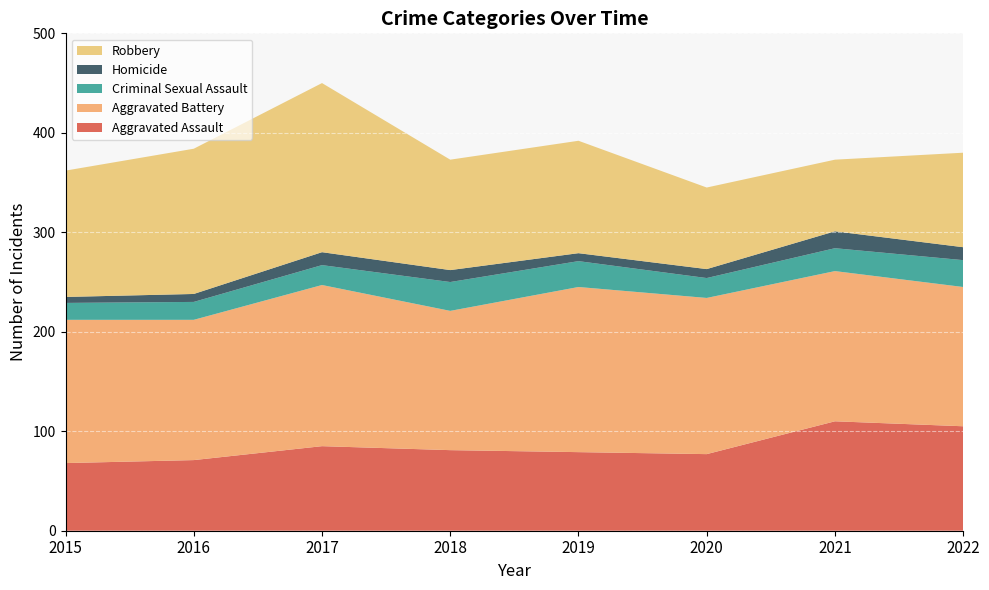

Reading left to right, extract all data points from this chart.

Aggravated Assault: 2015=68	2016=71	2017=85	2018=81	2019=79	2020=77	2021=110	2022=105
Aggravated Battery: 2015=144	2016=141	2017=162	2018=140	2019=166	2020=157	2021=151	2022=140
Criminal Sexual Assault: 2015=17	2016=18	2017=20	2018=29	2019=26	2020=20	2021=23	2022=27
Homicide: 2015=6	2016=8	2017=13	2018=12	2019=8	2020=9	2021=17	2022=13
Robbery: 2015=127	2016=146	2017=170	2018=111	2019=113	2020=82	2021=72	2022=95